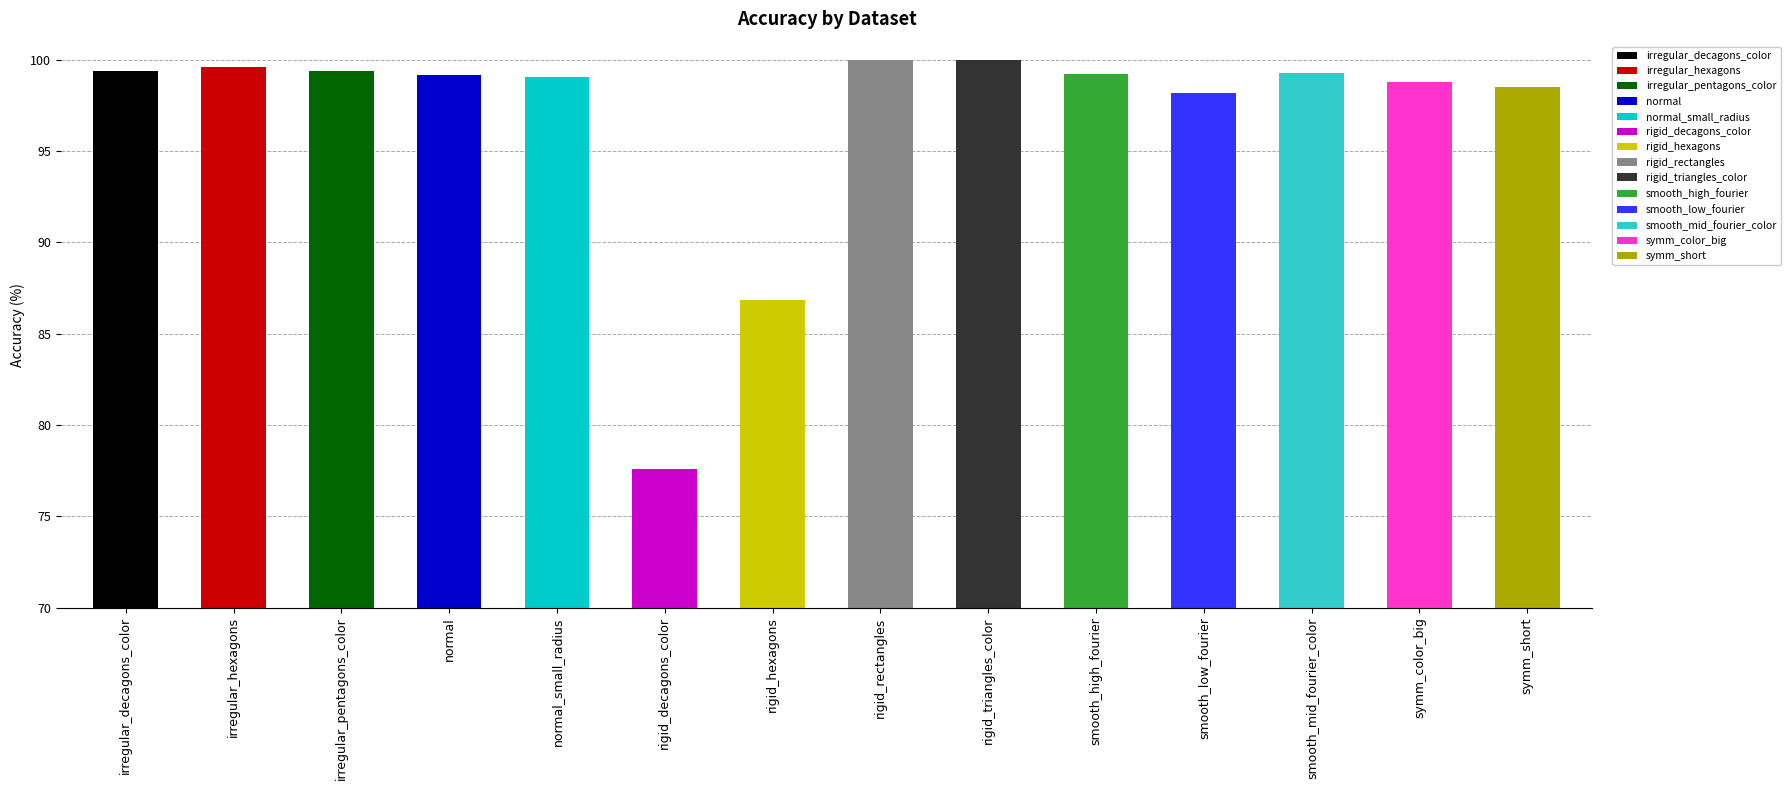

The value at symm_color_big is 37.4. True or false?

False